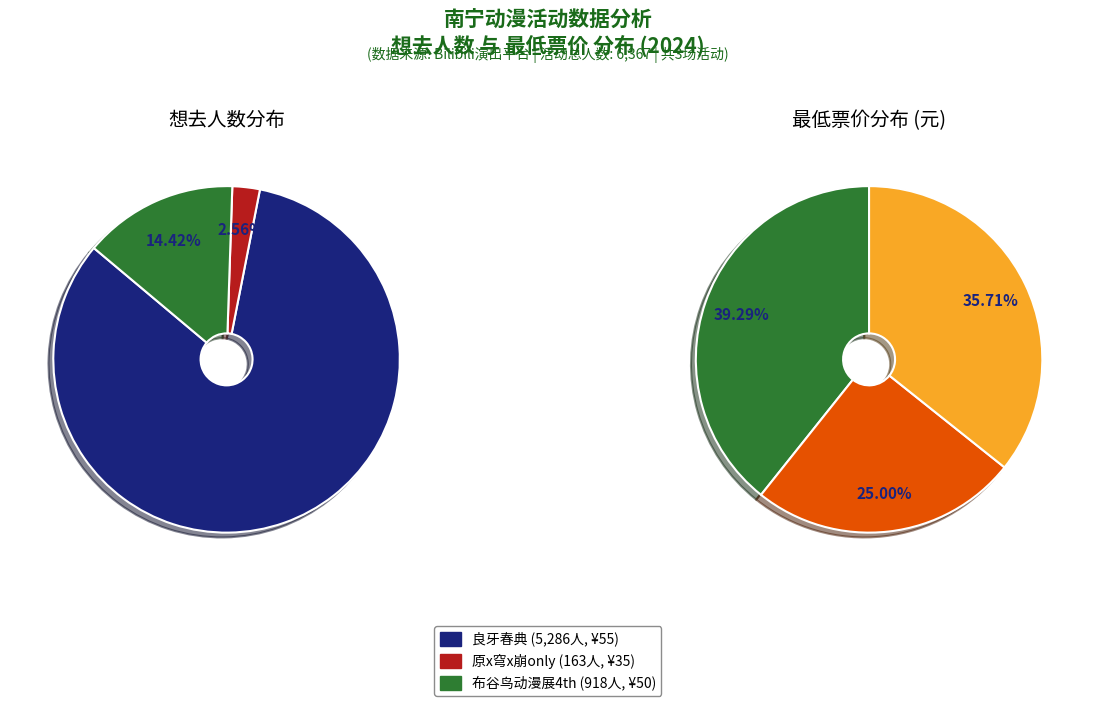

What is the majority slice?

南宁·2024三月三国潮动漫节（良牙春典）